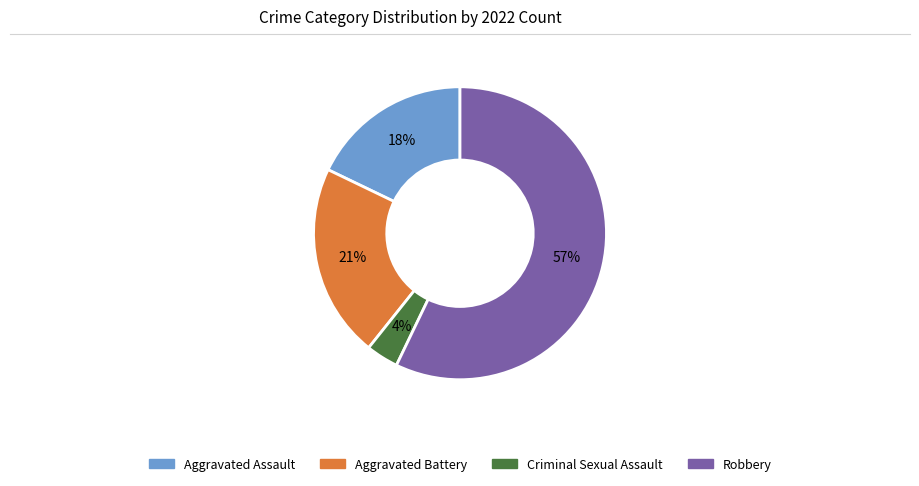

To the nearest percent, what is the average slice percentage?

25%